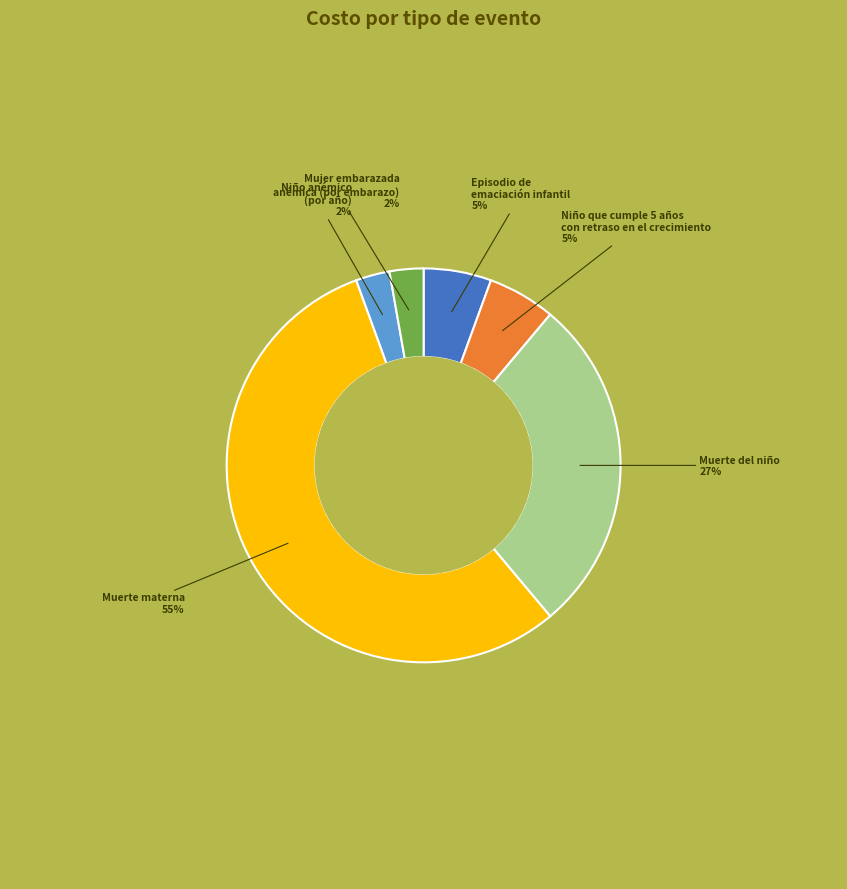

To the nearest percent, what is the difference between the Muerte materna and Niño que cumple 5 años
con retraso en el crecimiento slice percentages?

50%